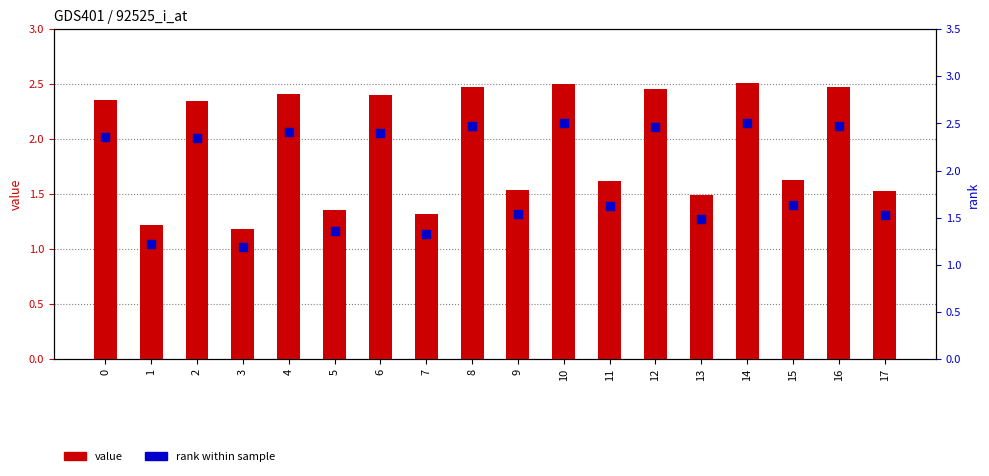

Which series has the largest total across all categories?

x0 value